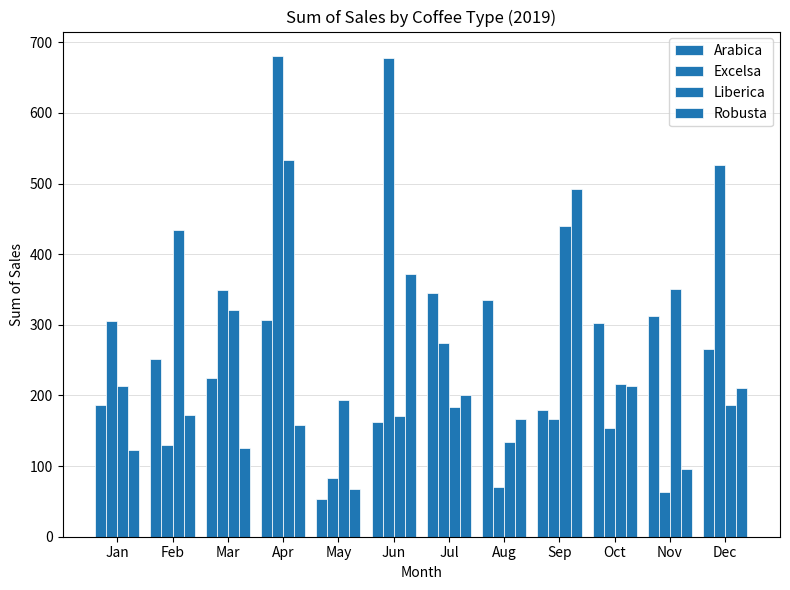

What is the sum of the Robusta values at Apr and Jan?

281.9